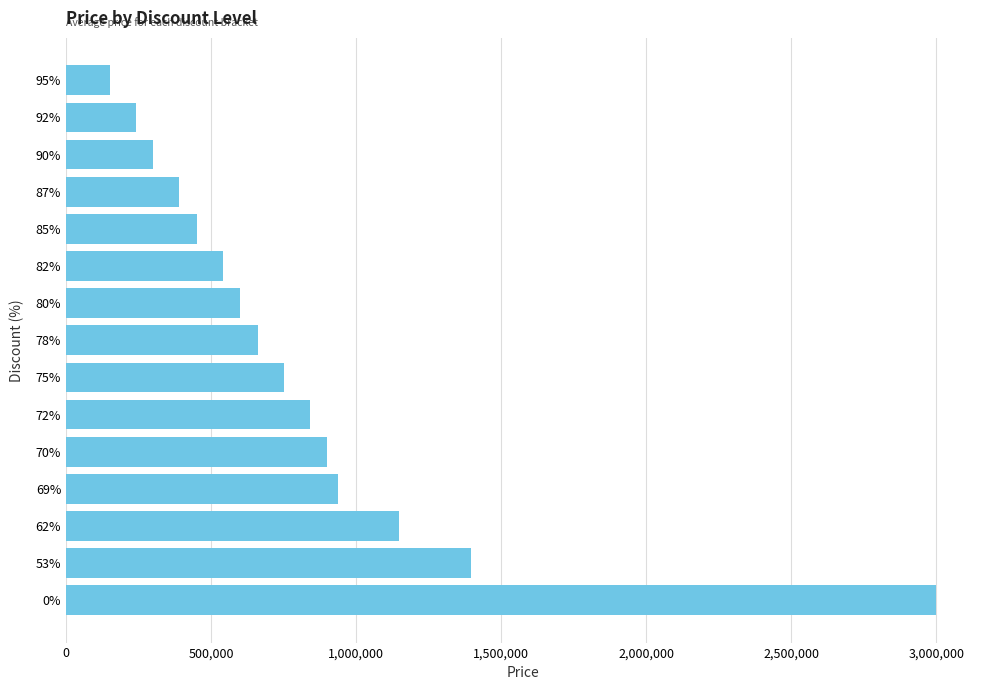

Is it true that the value at 75% is 1335596?

False